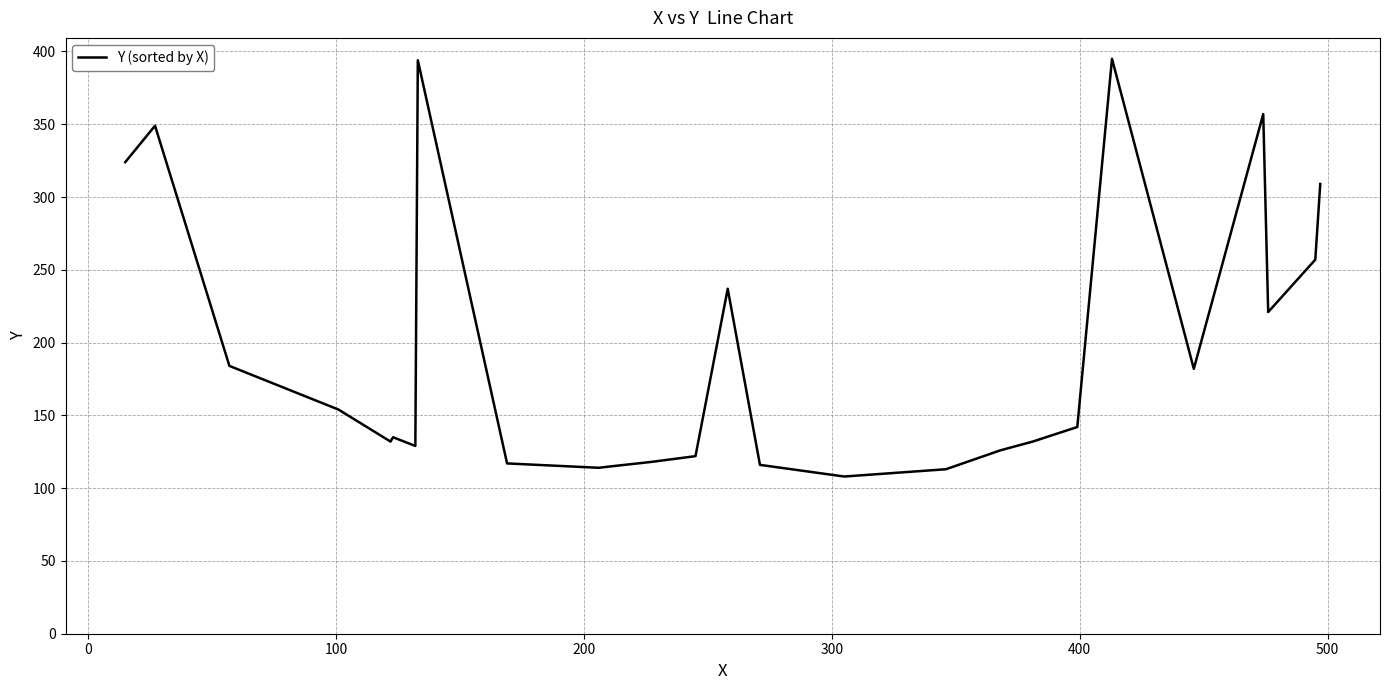

How many lines are shown in the chart?

1